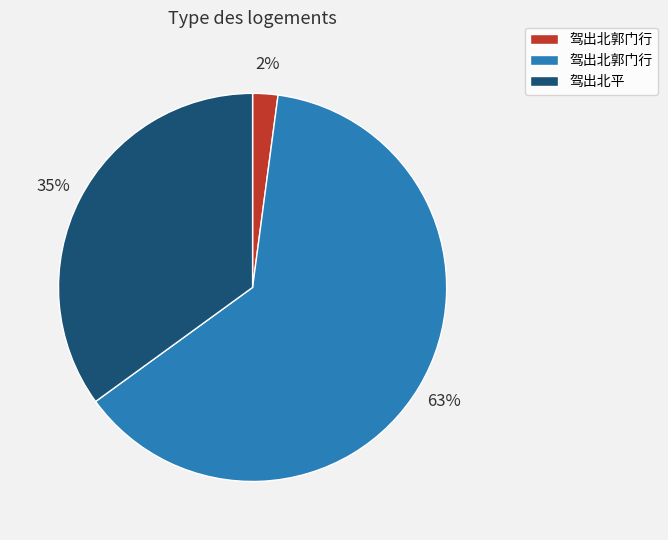

Does any single category account for the majority?

Yes